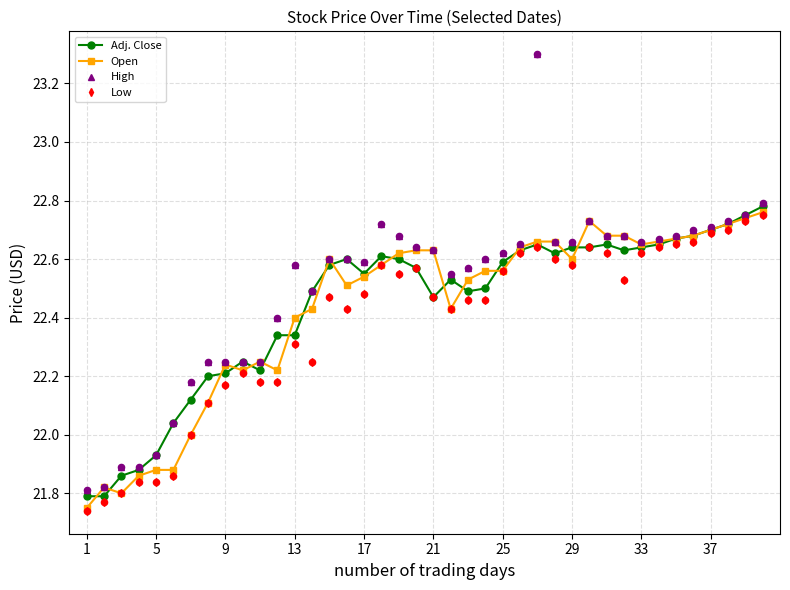

True or false: Open has more than 1 interior local peaks.

True